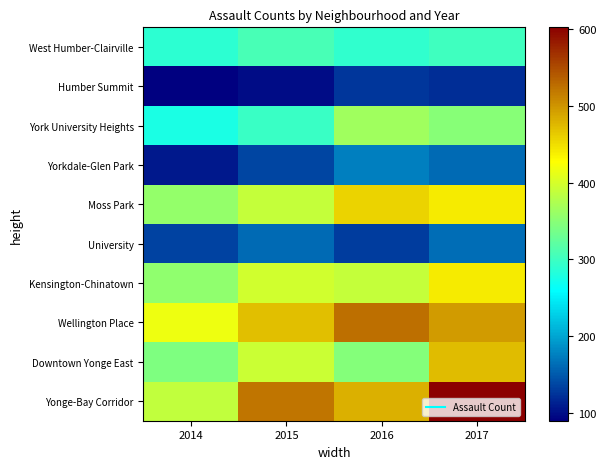

What is the maximum value shown in the chart?

602